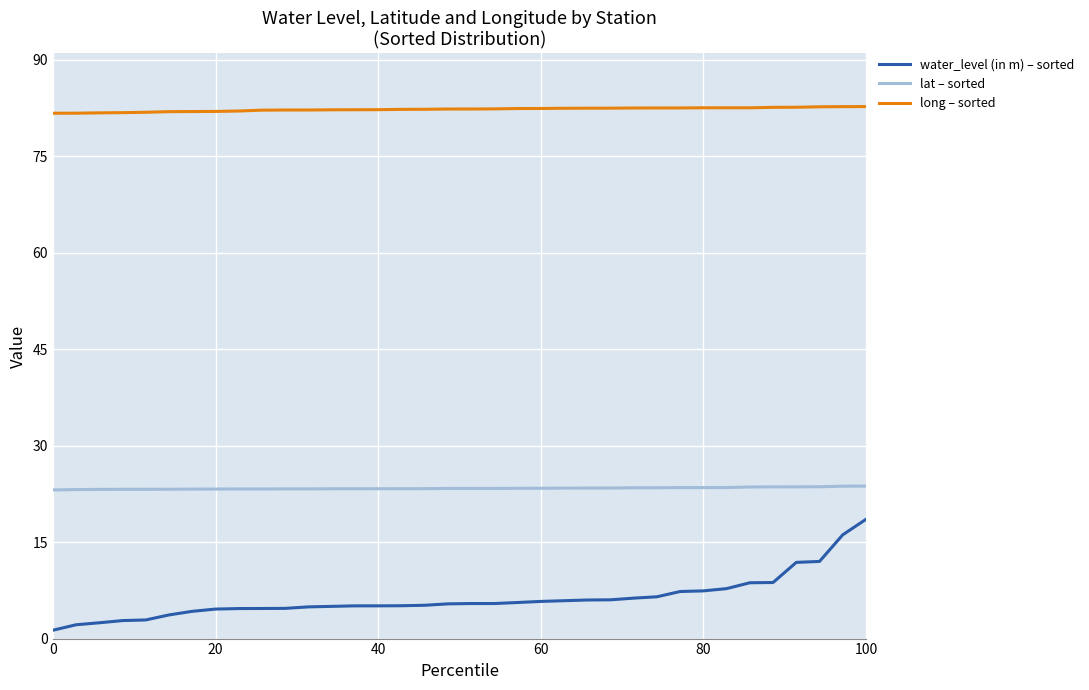

What is the difference between the maximum and minimum values in the long – sorted series?

1.0